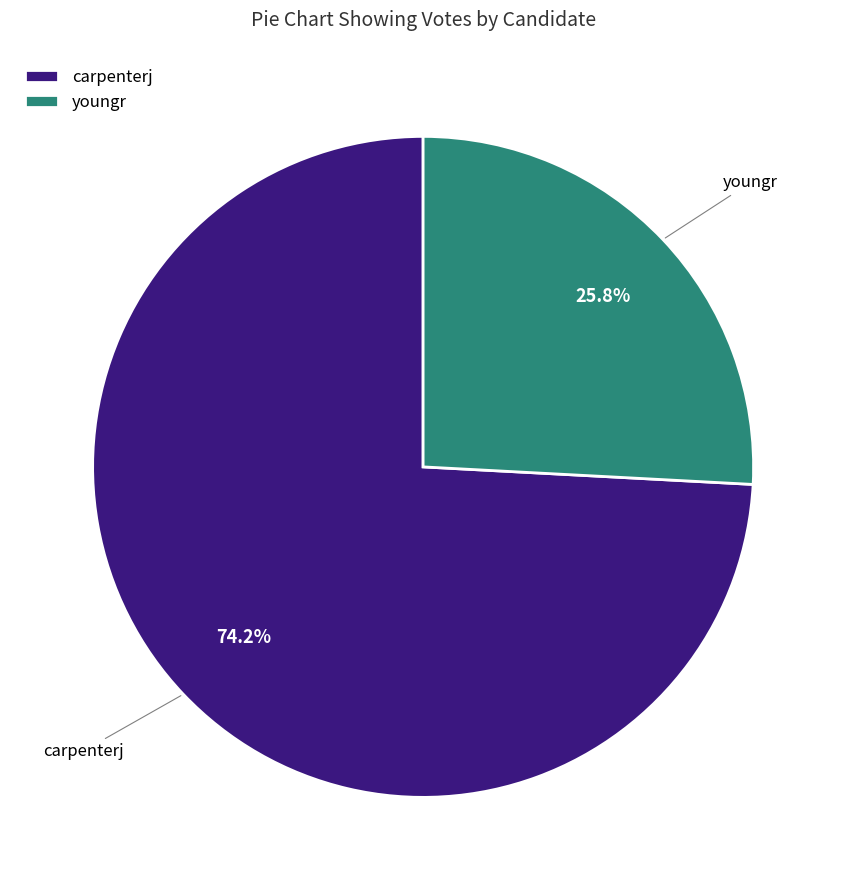

Which category has the smallest portion of the pie?

youngr